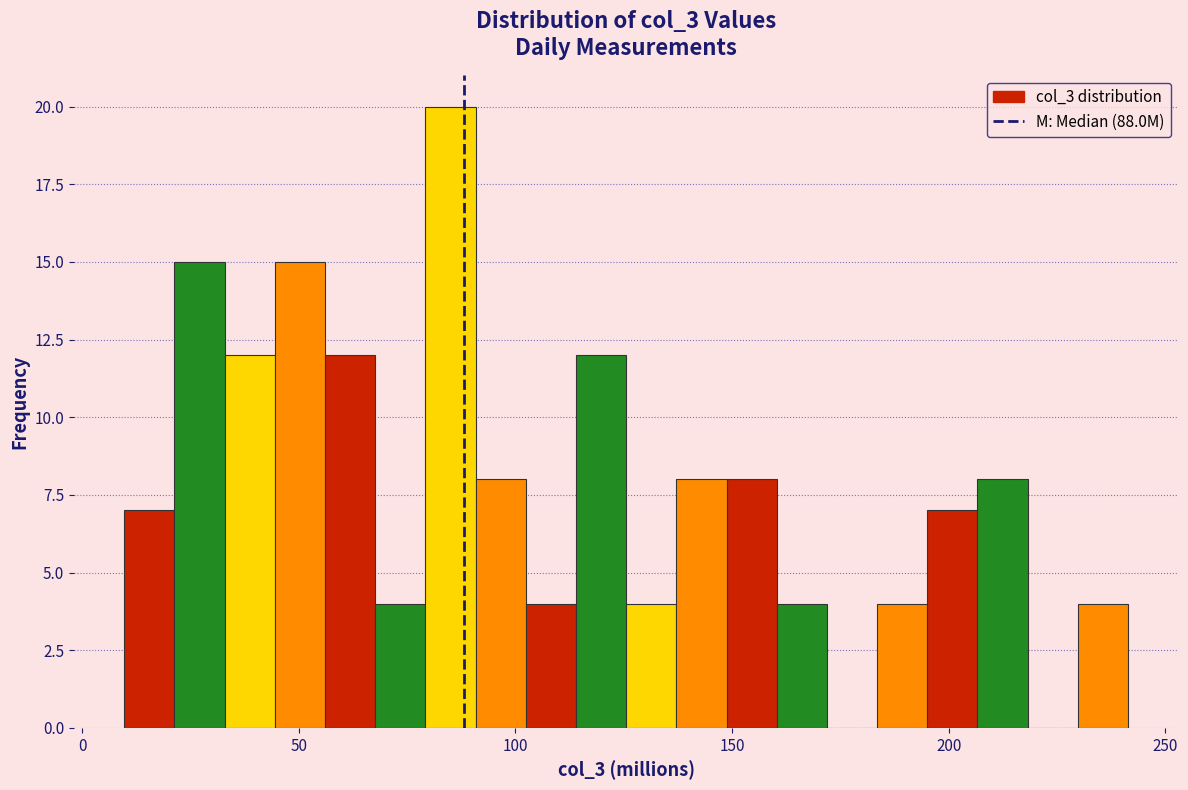

Around what value on the x-axis is the tallest bar? Give the approximate position of its centre, as read against the axis.

85